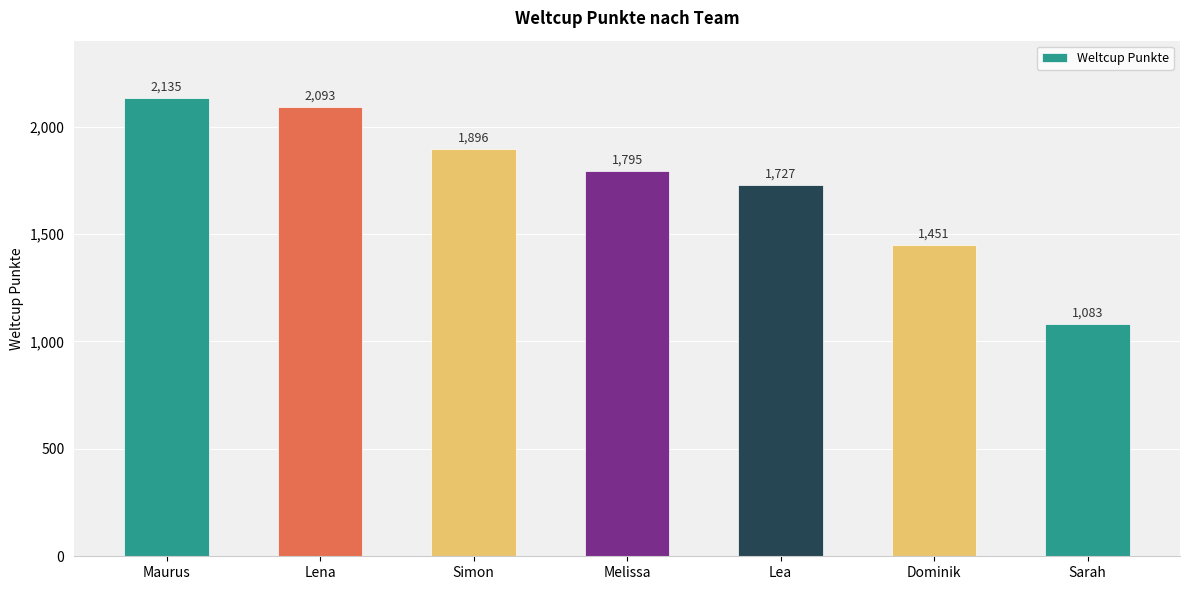

What is the minimum value shown in the chart?

1083